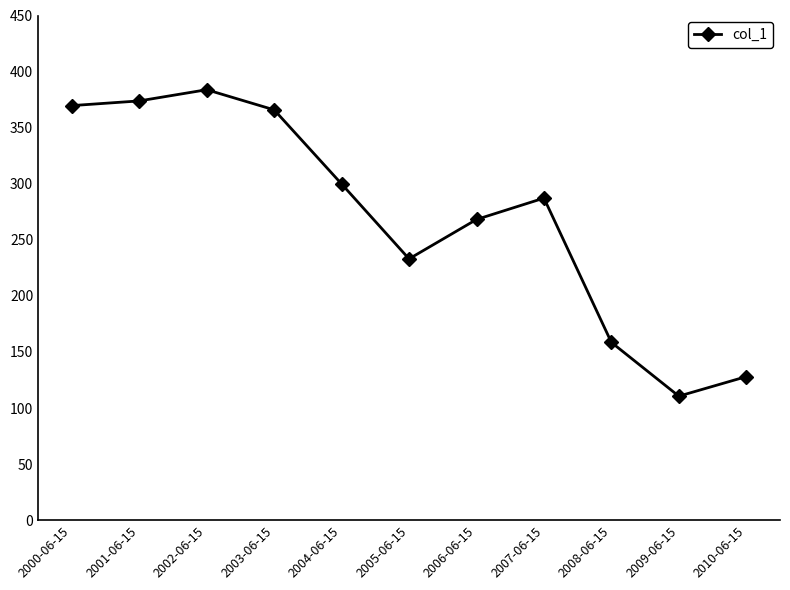

List the labels in order of value, largest first.

2002-06-15, 2001-06-15, 2000-06-15, 2003-06-15, 2004-06-15, 2007-06-15, 2006-06-15, 2005-06-15, 2008-06-15, 2010-06-15, 2009-06-15